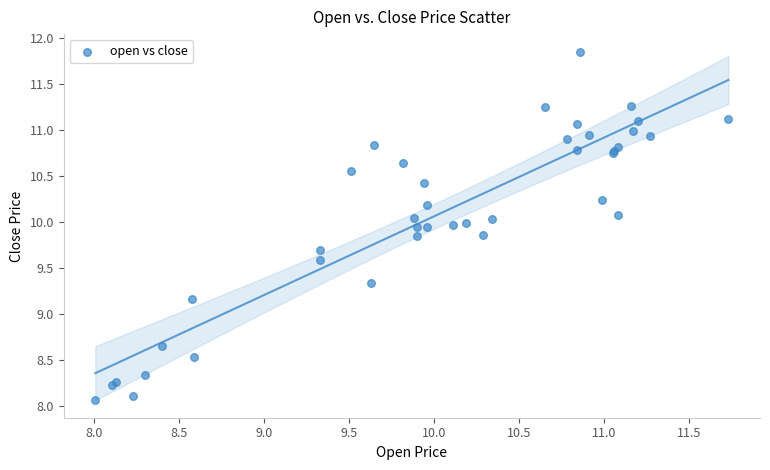

What Y value in the scatter plot is closest to 9?

9.2